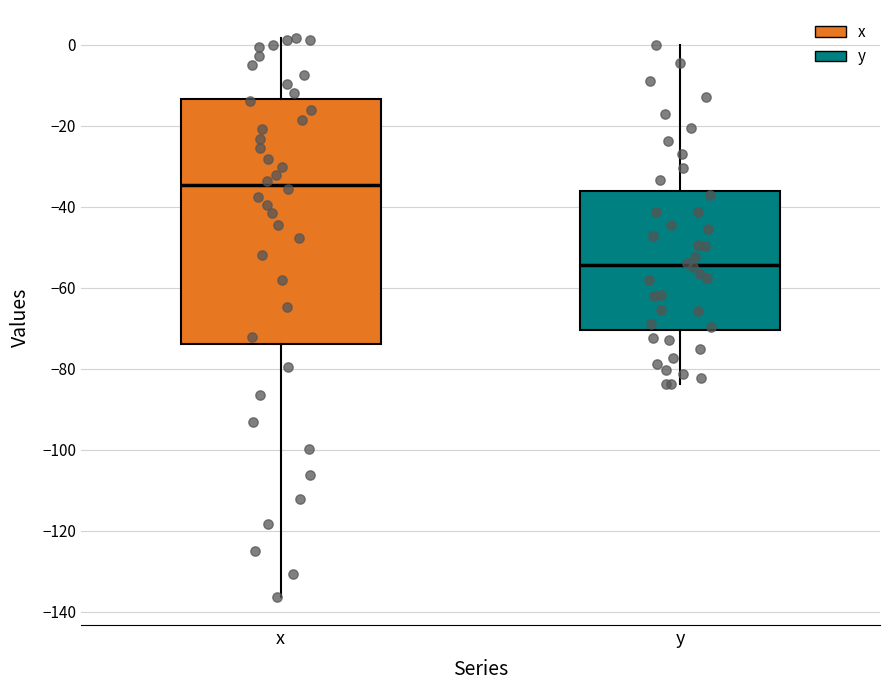

Comparing the boxes themselves (not the whiskers), which one is the tallest?

x